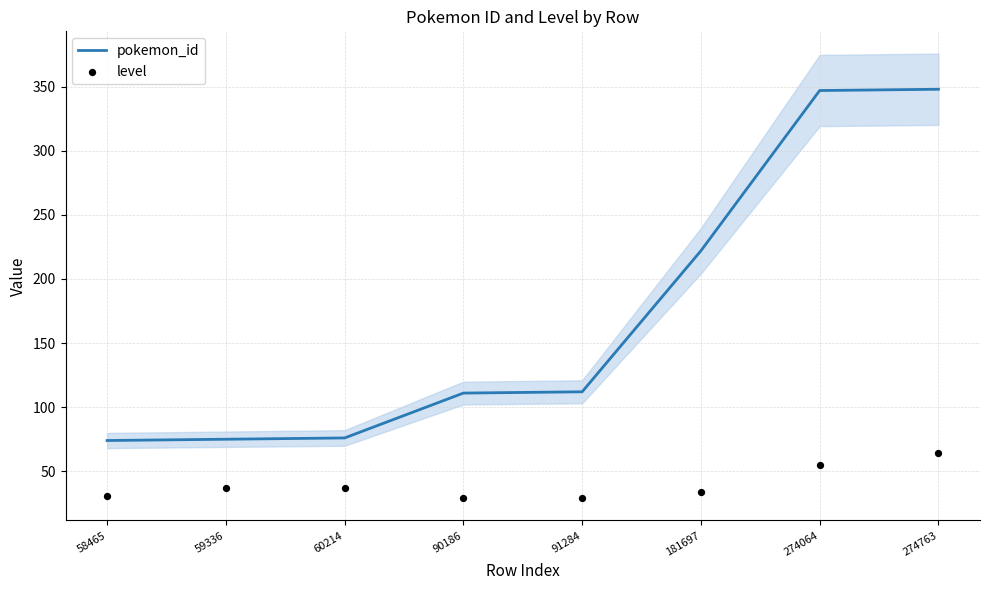

What are all the series names shown in the legend?

pokemon_id, level